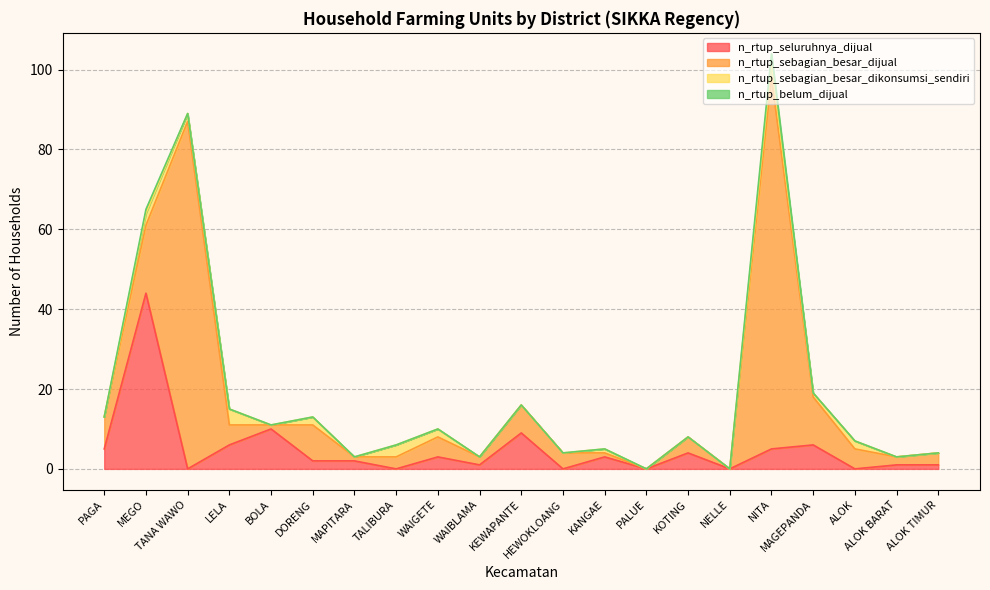

Which series has the widest spread of values?

n_rtup_sebagian_besar_dijual